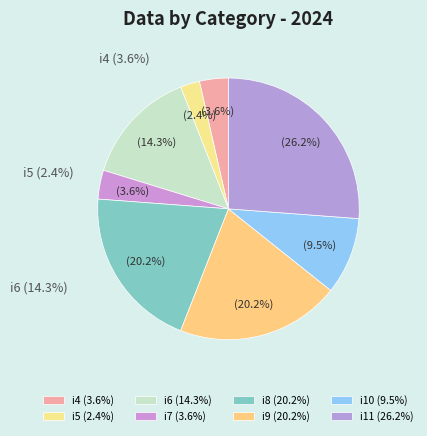

Which has a higher value, i4 or i7?

i4